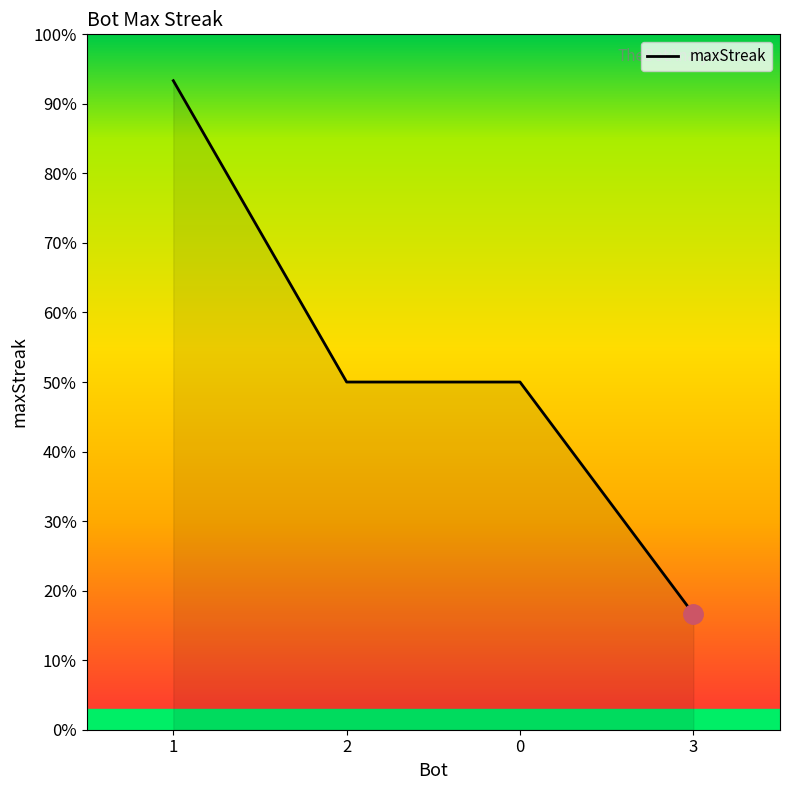

Is this an area chart (filled region under the line)?

Yes